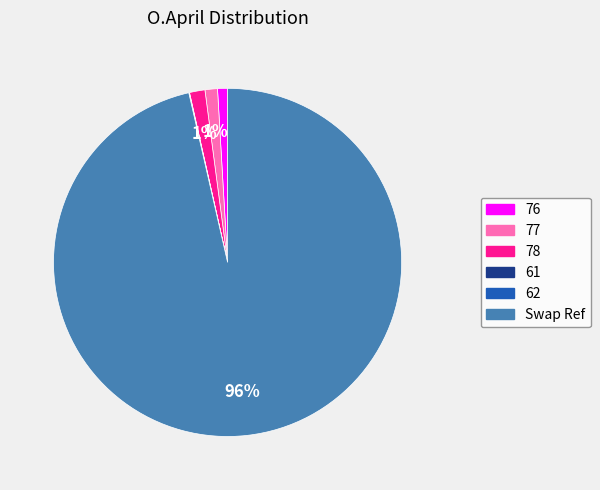

To the nearest percent, what is the average slice percentage?

17%